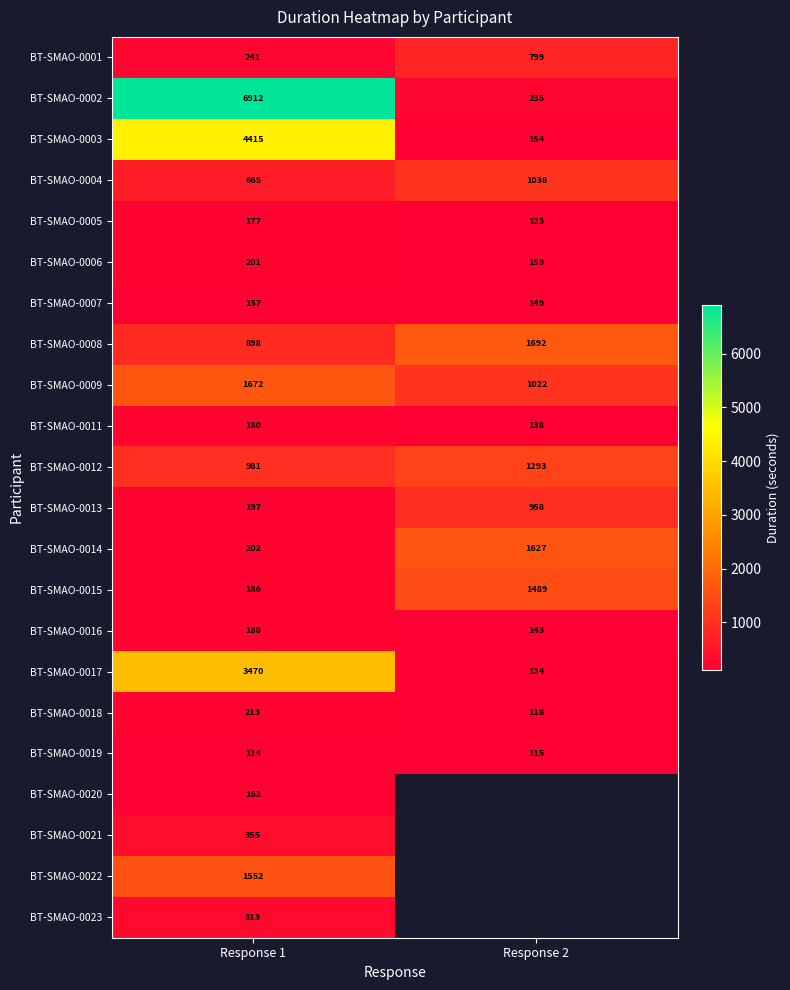

What is the difference between the highest and lowest values at Response 2?

1577.0